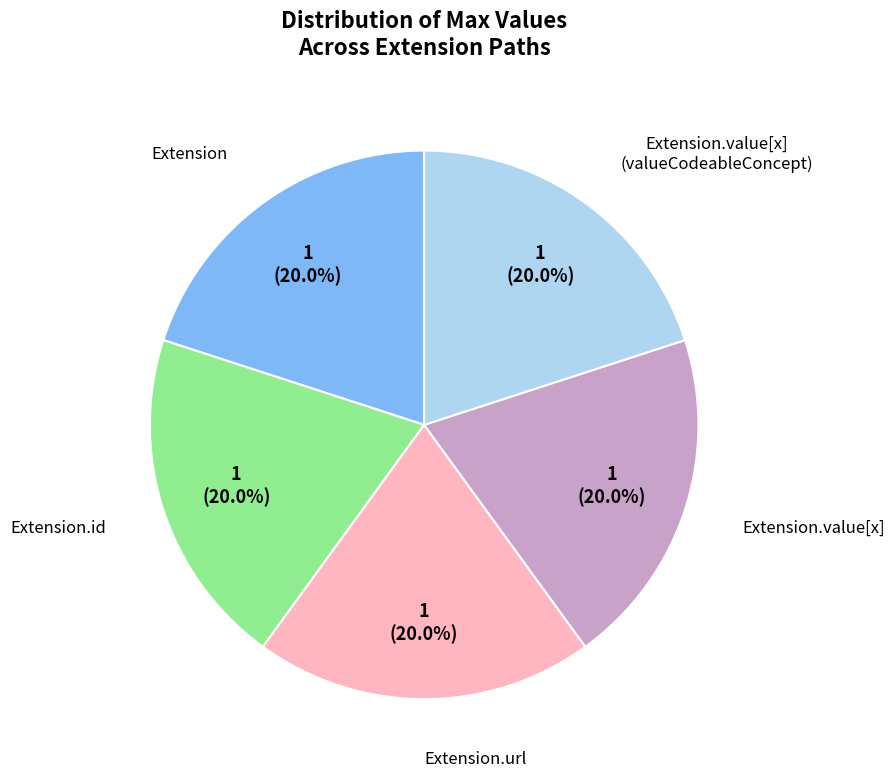

Is there a majority slice in this chart?

No